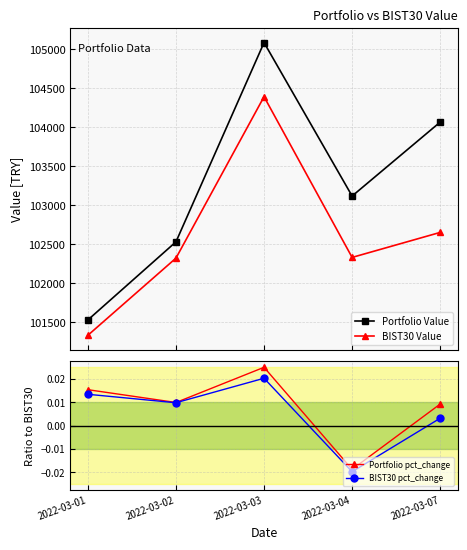

What is the difference between the highest and lowest values at 2022-03-02?

102532.4